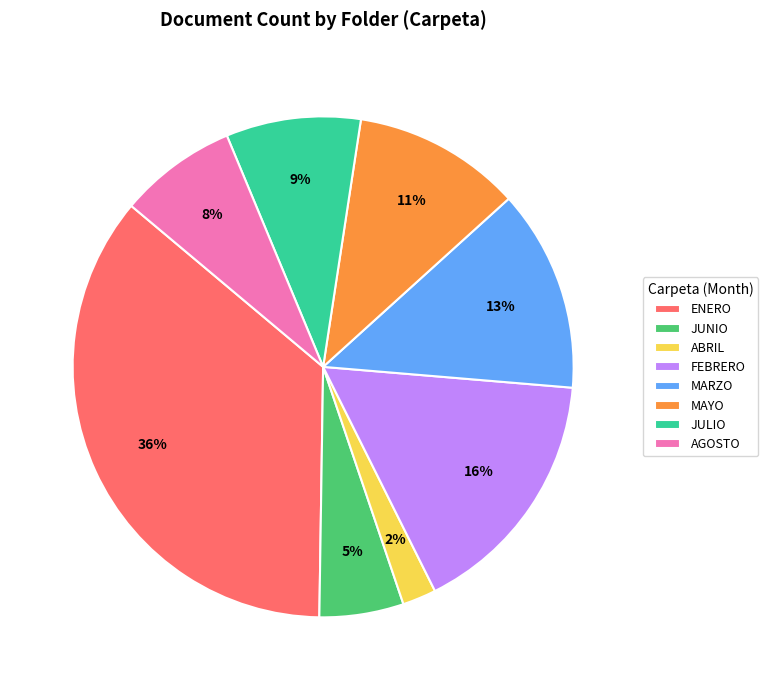

Approximately how many times larger is the value at JULIO compared to AGOSTO?

1.1